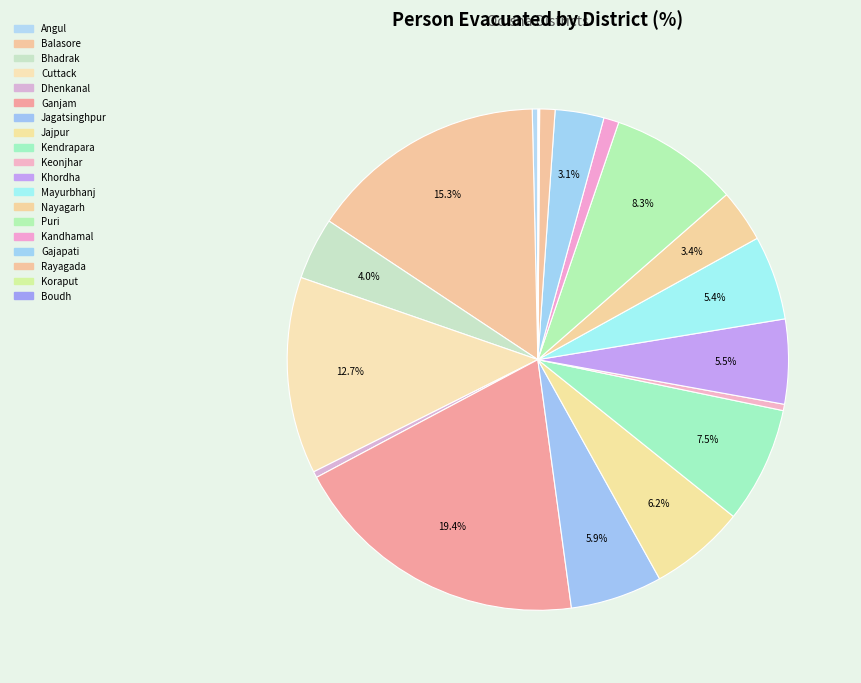

Approximately how many times larger is the value at Kendrapara compared to Khordha?

1.4